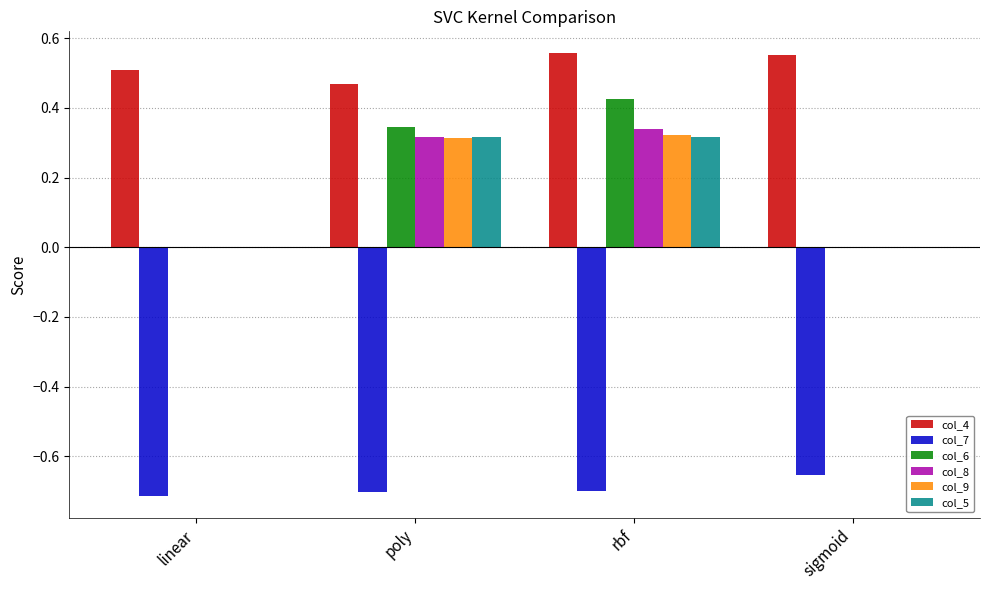

The value of col_6 at poly is 0.5. True or false?

False